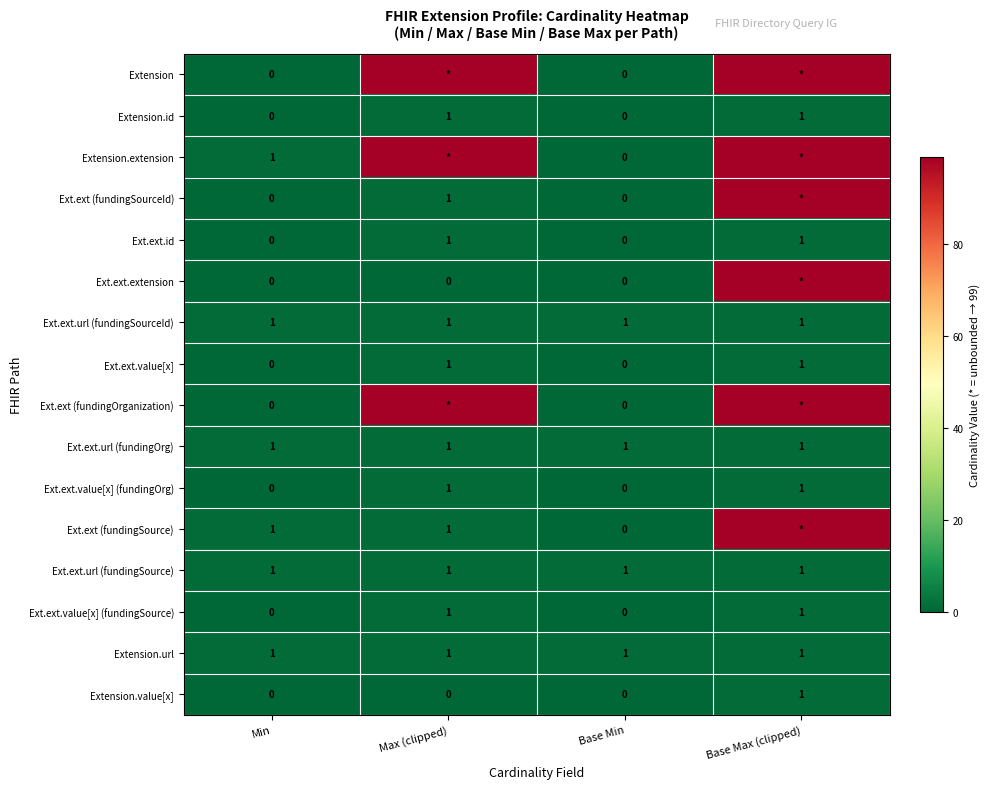

What is the total value across all series at Min?

6